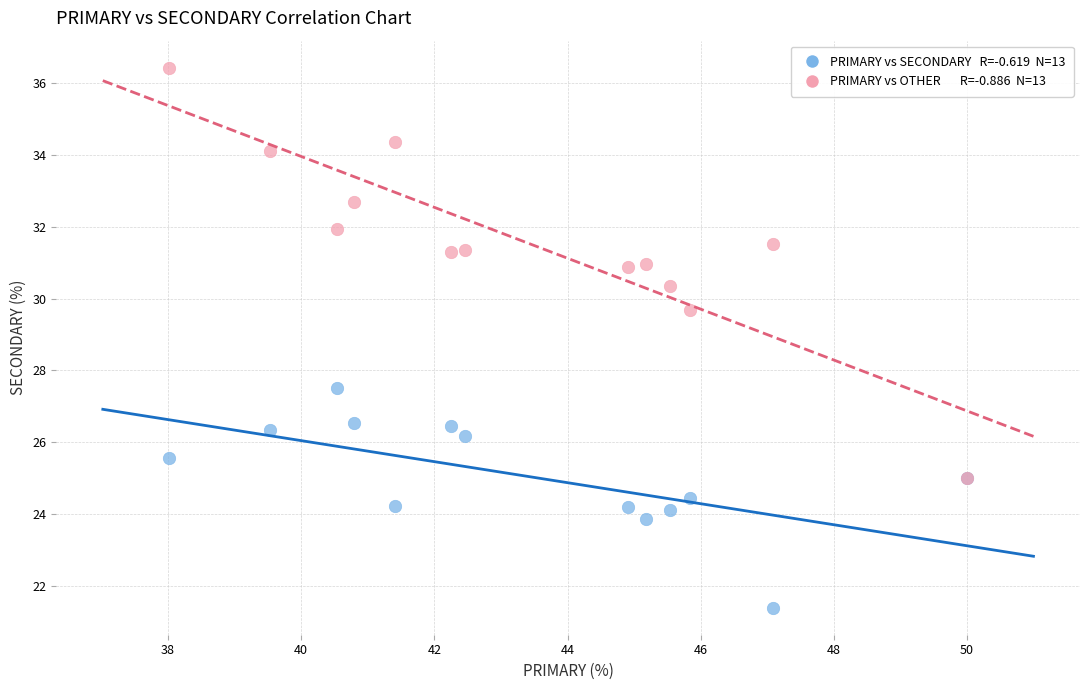

Across all series, what Y value is closest to 28?

27.5